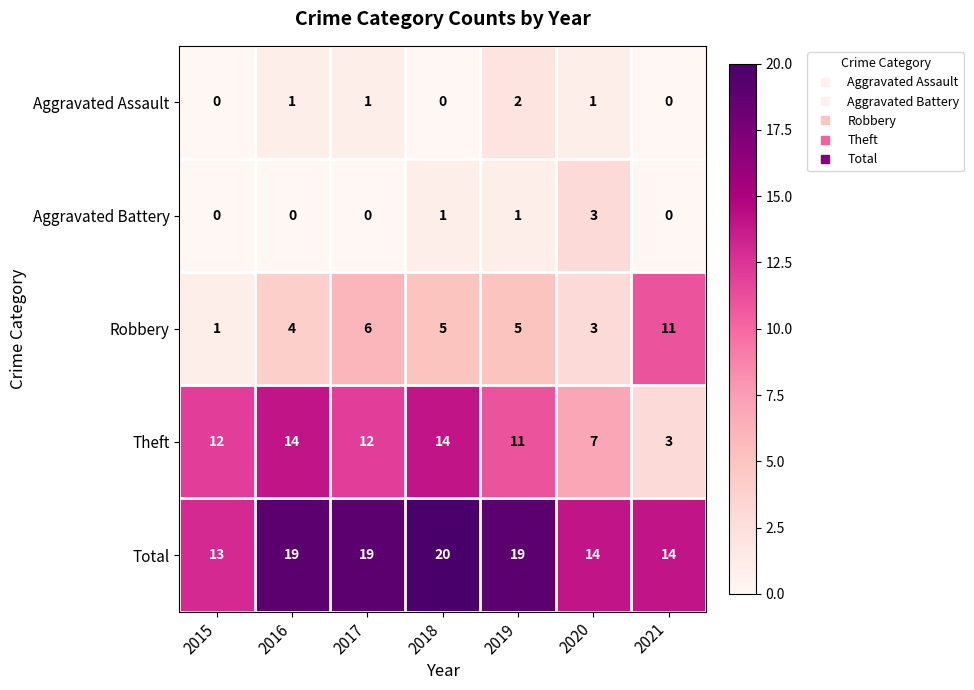

What is the total value across all series at 2021?

28